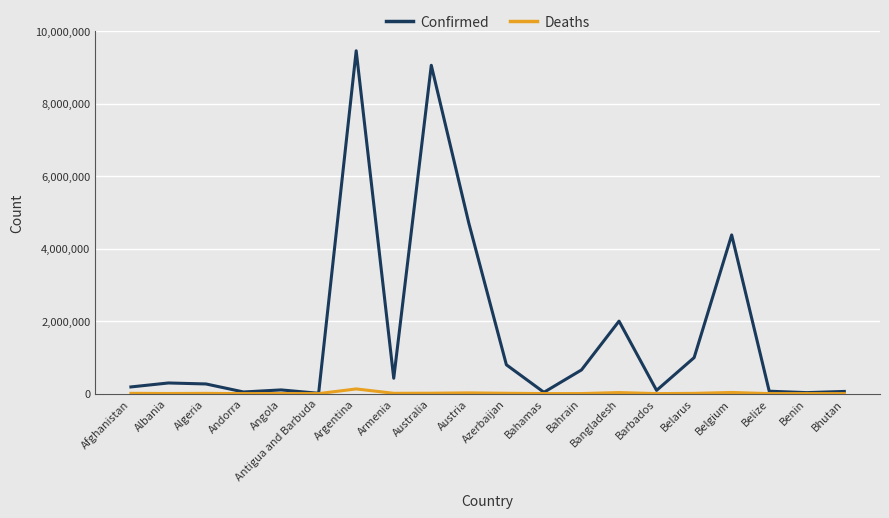

What are all the series names shown in the legend?

Confirmed, Deaths